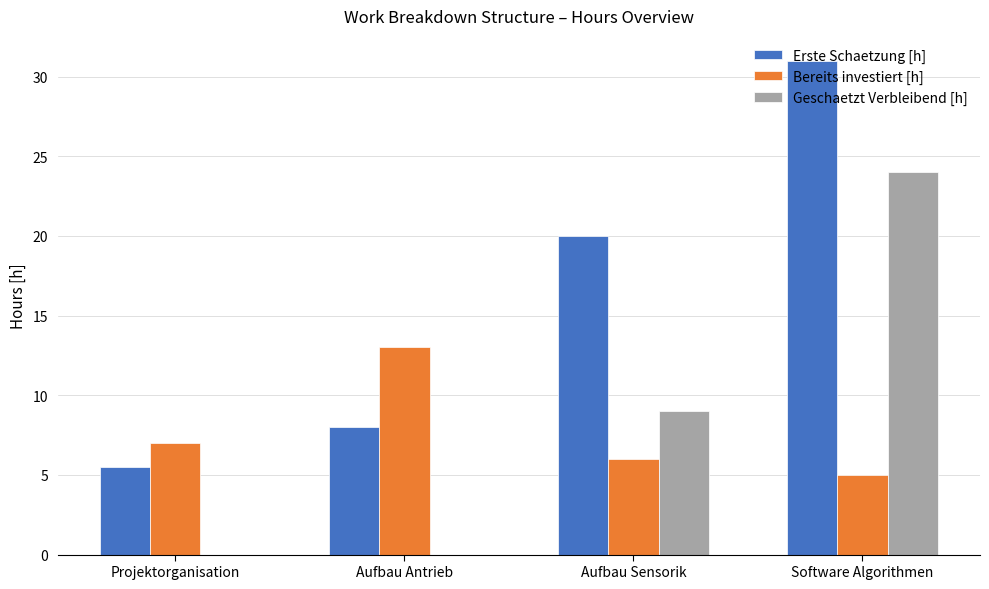

Which series has the largest total across all categories?

Erste Schaetzung [h]